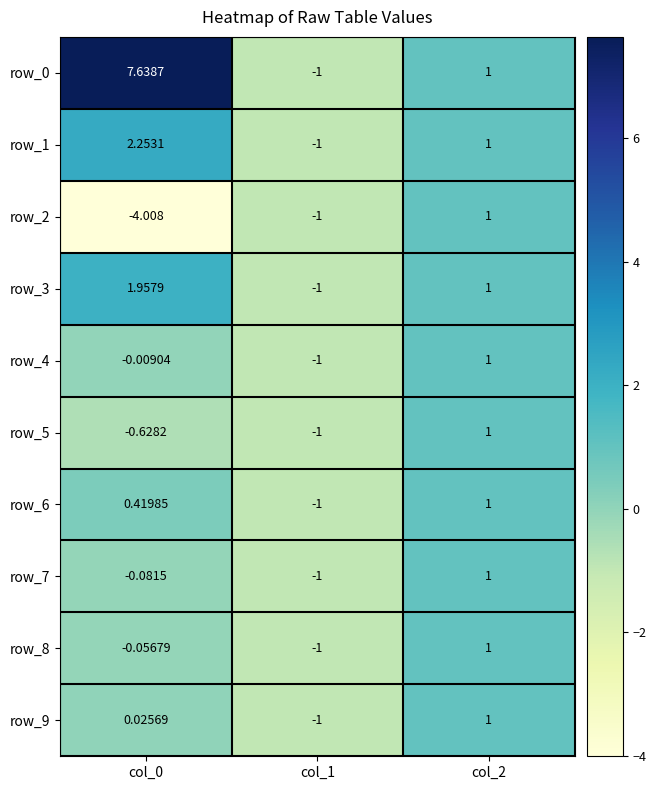

Is the value of row_6 at col_2 greater than the value of row_4 at col_0?

Yes